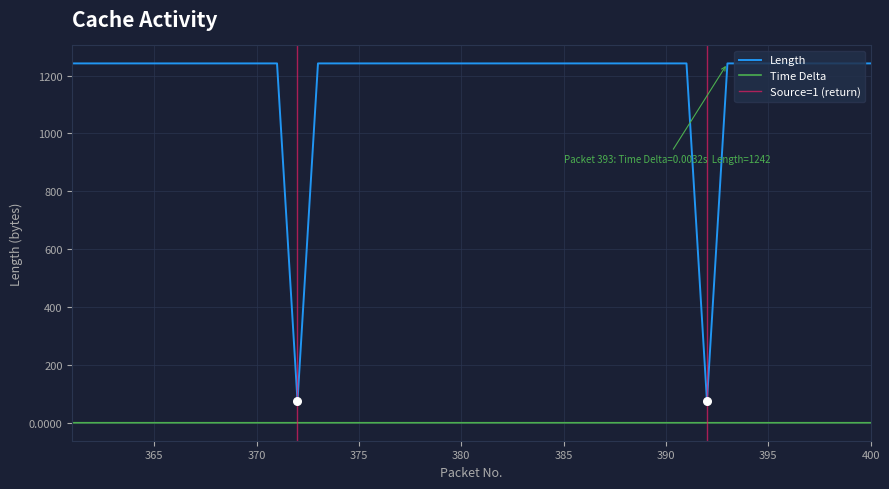

Which series has the largest total across all categories?

Length